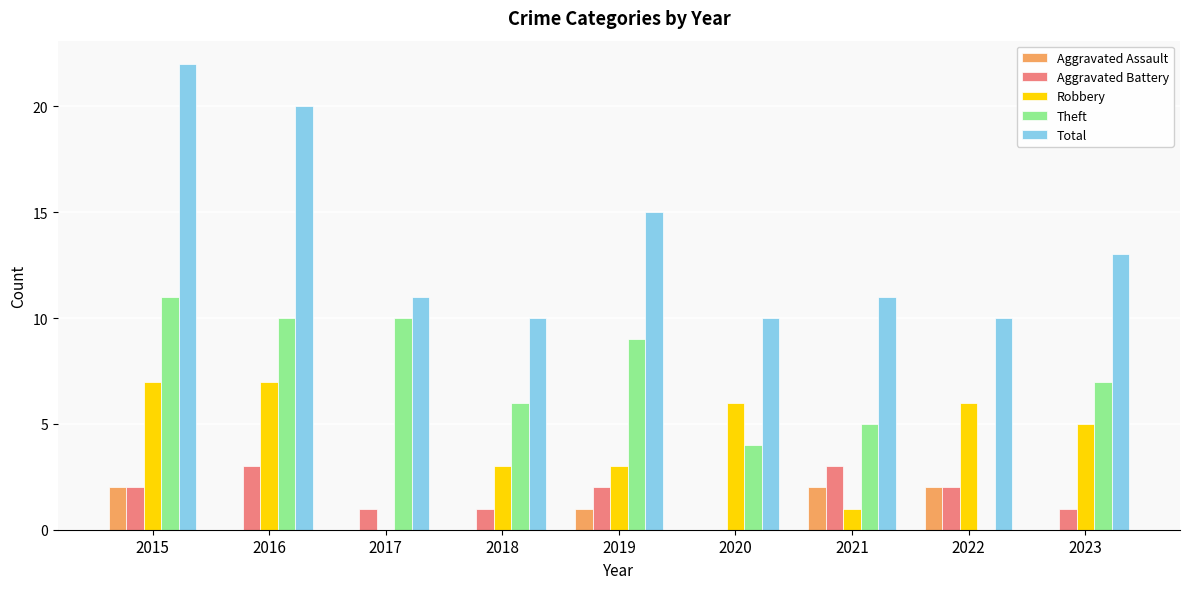

Is it true that Total equals 11 at 2021?

True